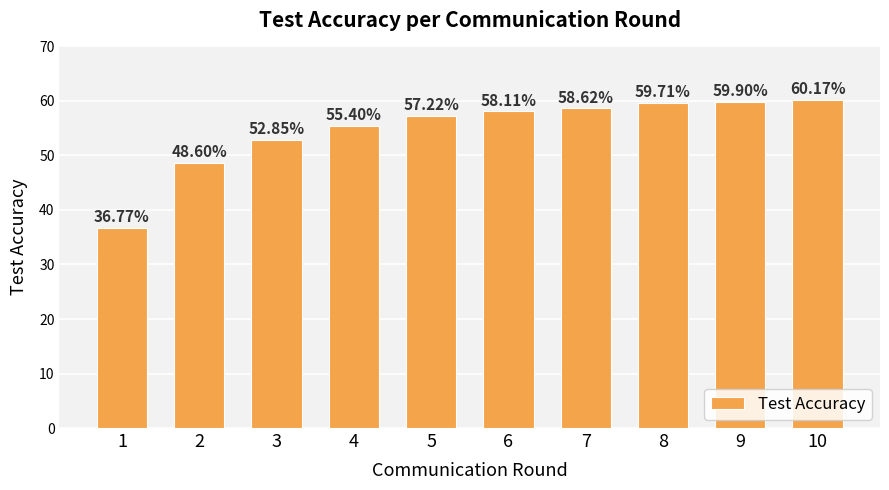

Which has a higher value, 7 or 9?

9